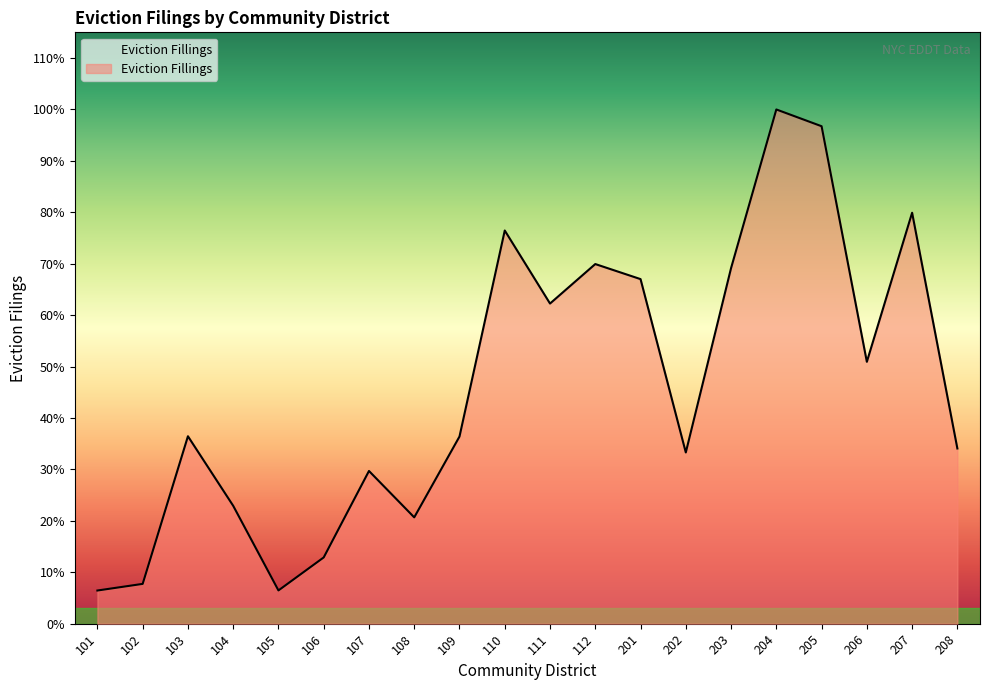

What is the difference between the values at 203 and 102?

29253